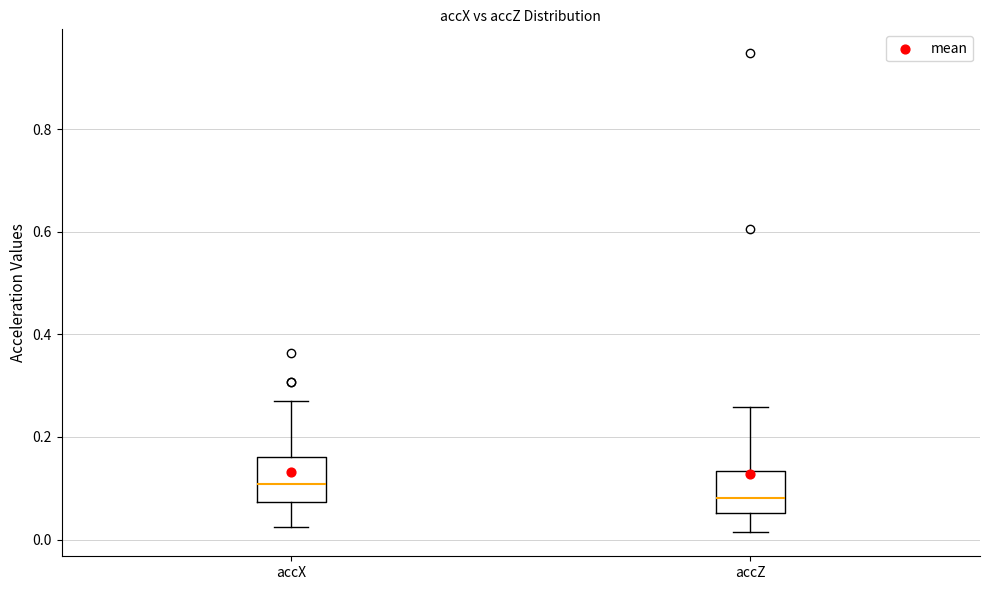

Reading left to right, transcribe this box plot: for each box, give where its median line is, the range the box spans, and where its two whiskers end, as read against the y-axis. The values are not printed on the chart, so give them approximately, as read against the axis.

accX: median 0.10, box 0.08 to 0.16, whiskers 0.02 to 0.28
accZ: median 0.08, box 0.06 to 0.14, whiskers 0.02 to 0.26